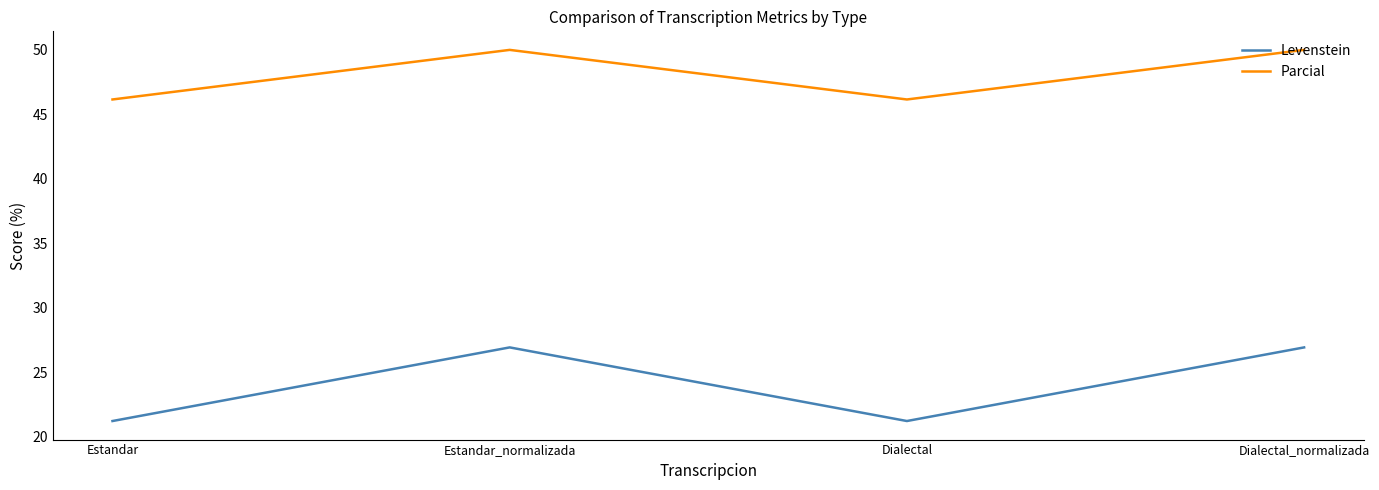

What is the difference between the maximum and minimum values in the Parcial series?

3.8